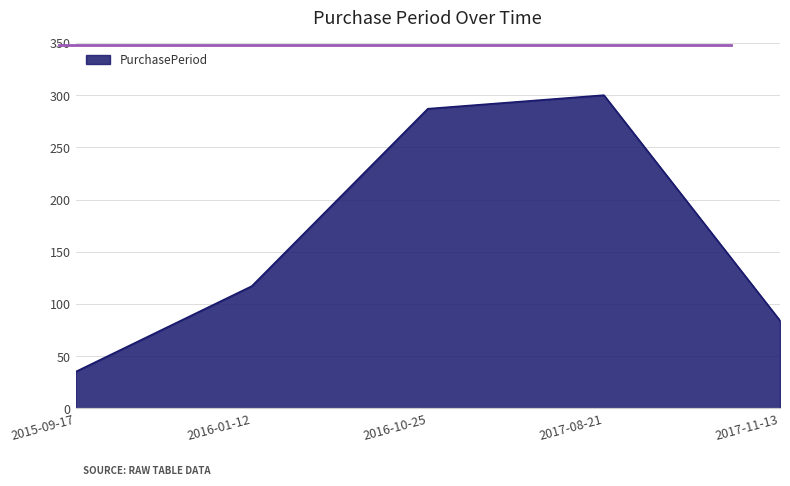

What is the approximate value at 2016-01-12, to the nearest 10?

120